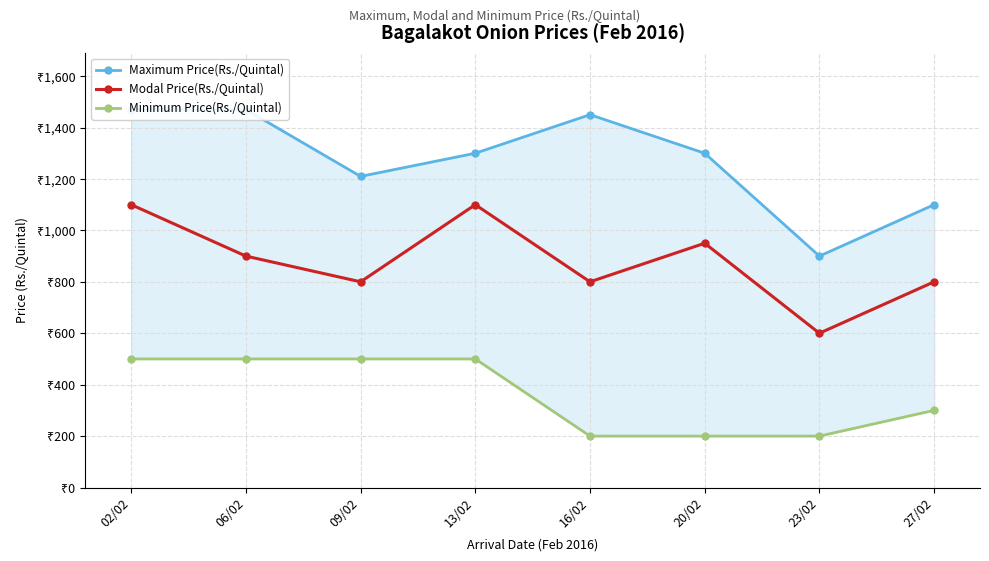

Reading left to right, extract all data points from this chart.

Maximum Price(Rs./Quintal): 1470	1470	1210	1300	1450	1300	900	1100
Modal Price(Rs./Quintal): 1100	900	800	1100	800	950	600	800
Minimum Price(Rs./Quintal): 500	500	500	500	200	200	200	300